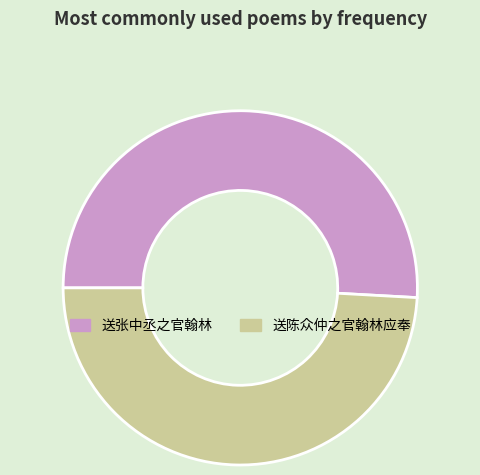

Which slice is the largest?

送张中丞之官翰林